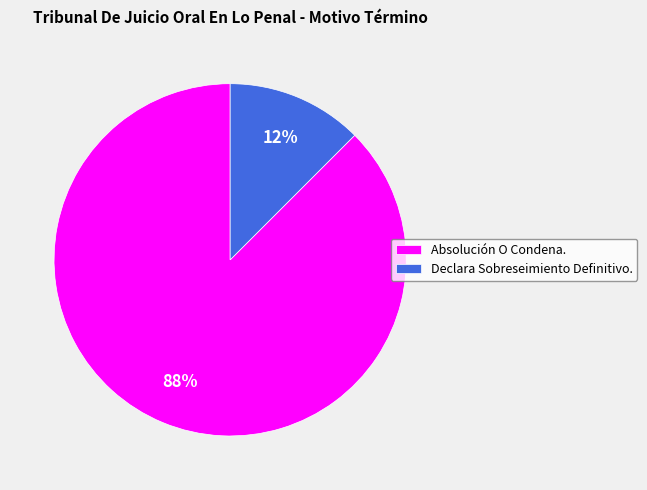

The Declara Sobreseimiento Definitivo. slice represents 20% of the pie. True or false?

False